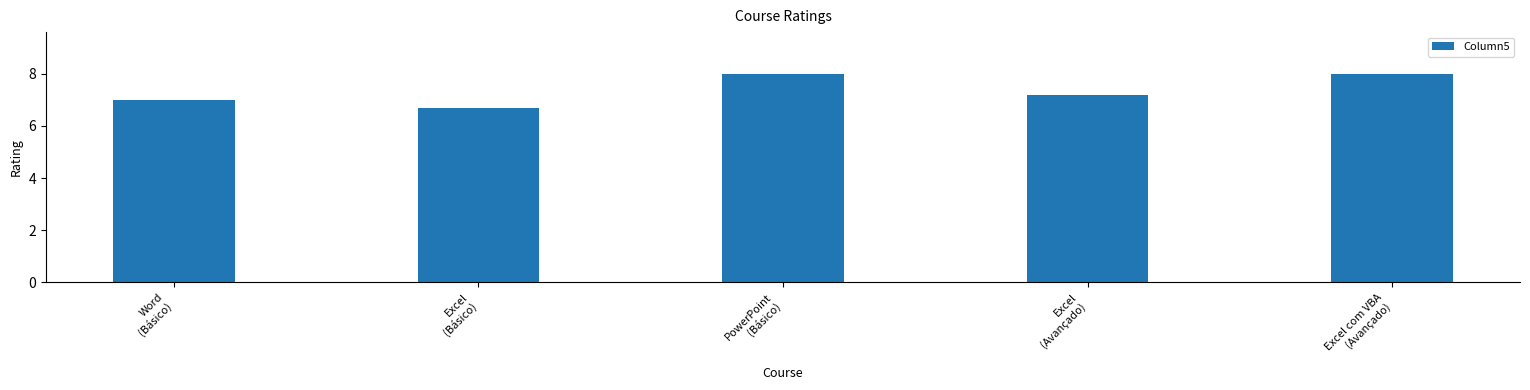

What is the approximate value at Excel
(Básico)?

6.7